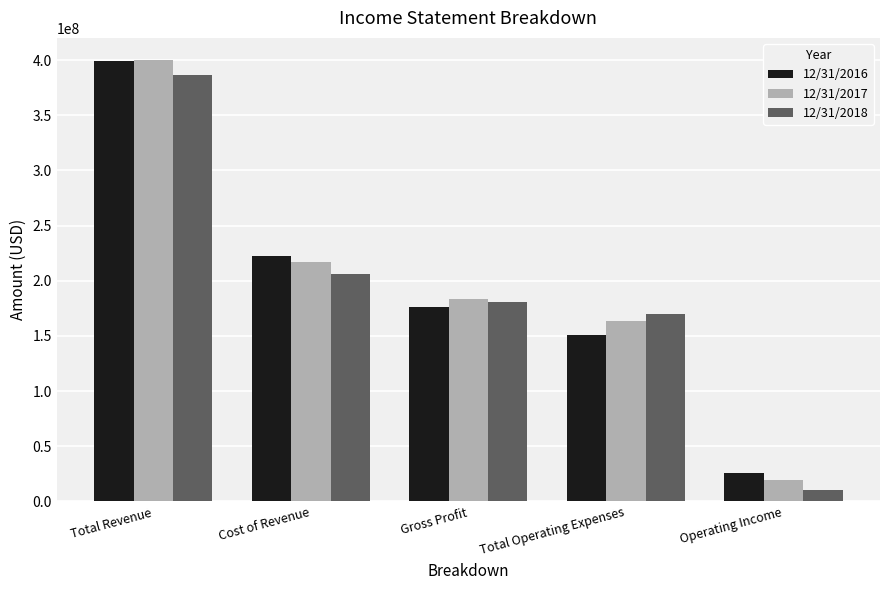

How many data points in 12/31/2018 are less than 180666000?

2